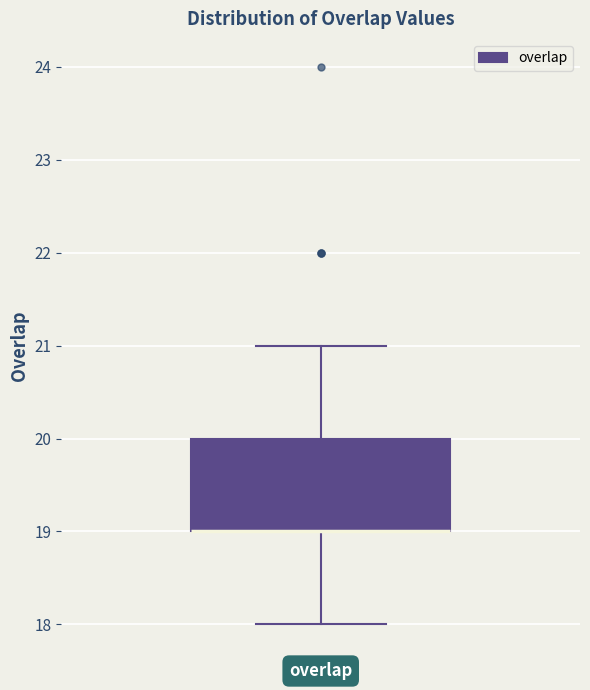

Where is the upper edge of the box for overlap on the y-axis? The values are not printed on the chart, so give them approximately, as read against the axis.

20